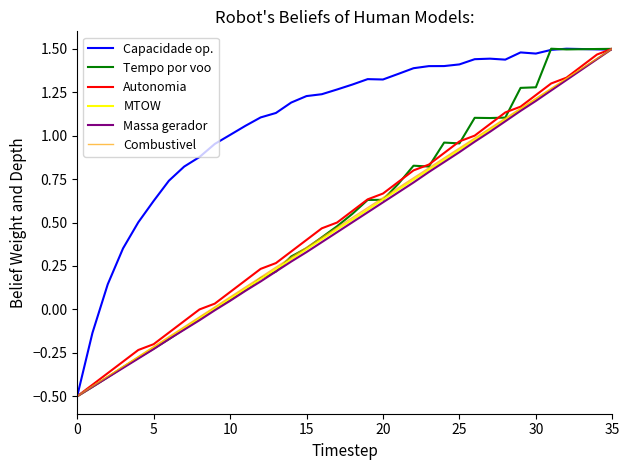

What are all the series names shown in the legend?

Capacidade op., Tempo por voo, Autonomia, MTOW, Massa gerador, Combustivel